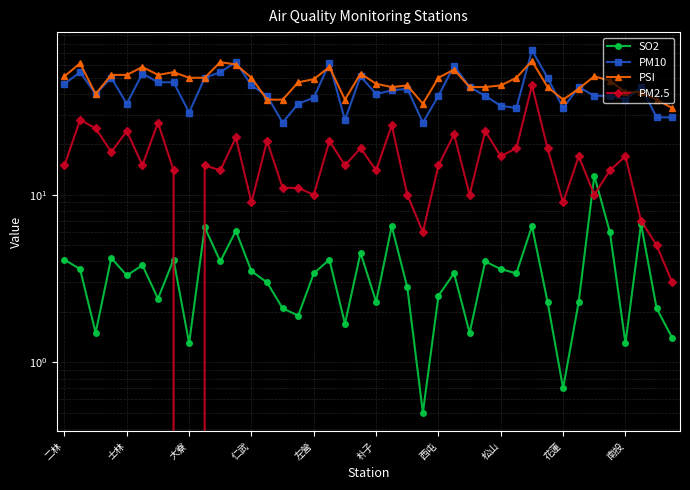

Rank the series at 11 from lowest to highest value.

SO2, PM2.5, PSI, PM10